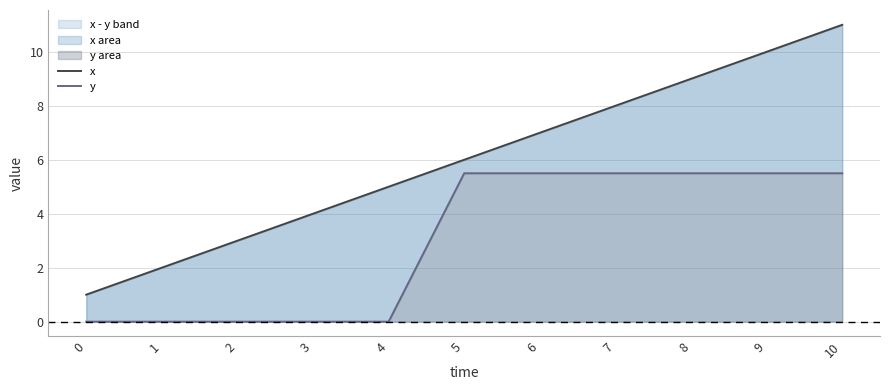

Which series changed the most between 1 and 9?

x